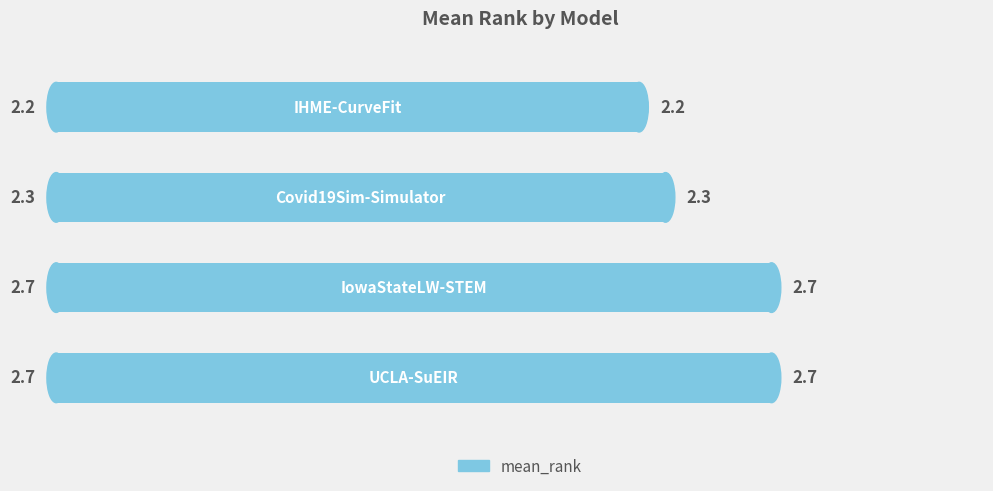

Count the values in the range 2 to 3.

4